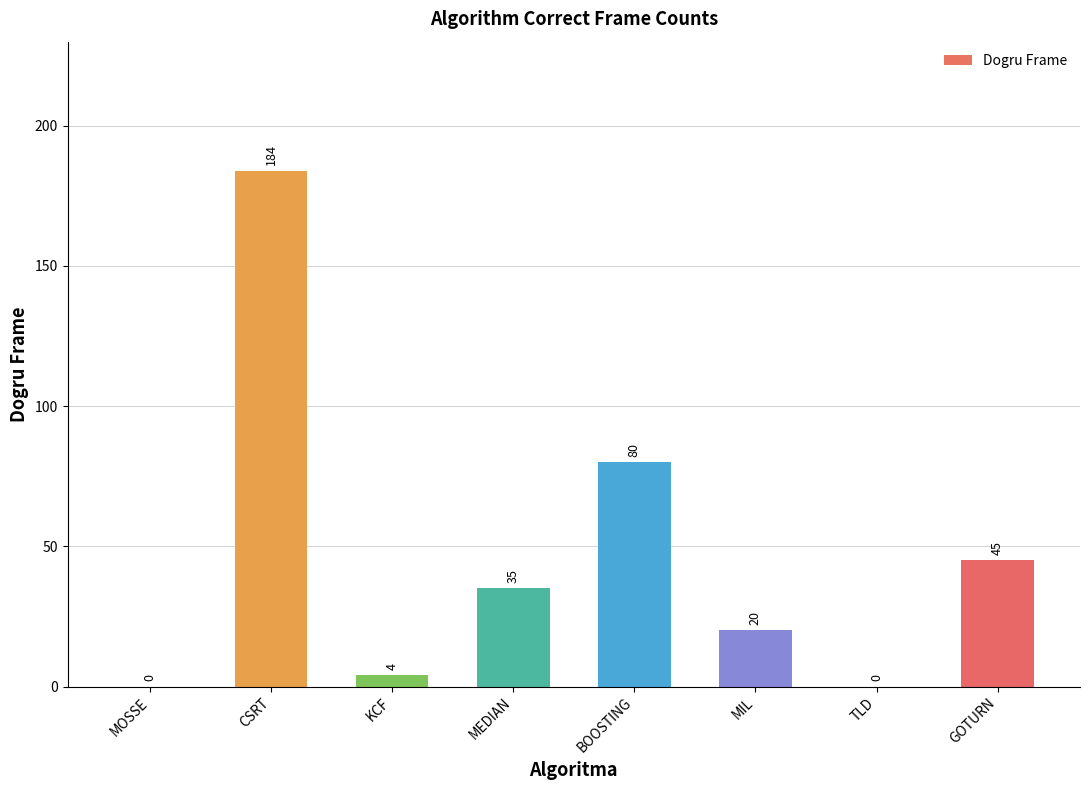

Does the chart contain stacked bars?

No